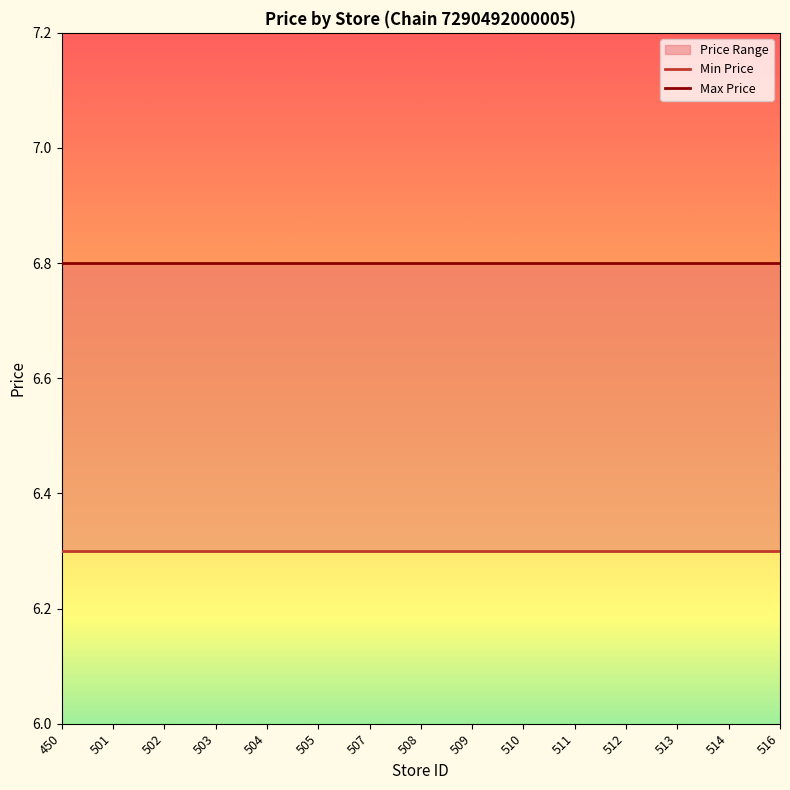

True or false: Max Price and Min Price cross at least once.

False